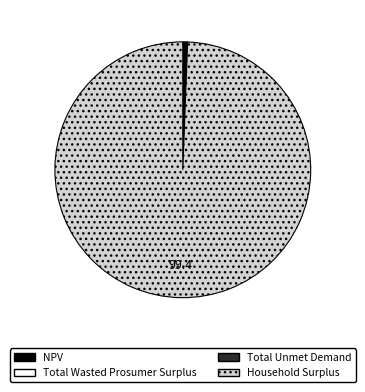

Which category accounts for the majority?

Household Surplus